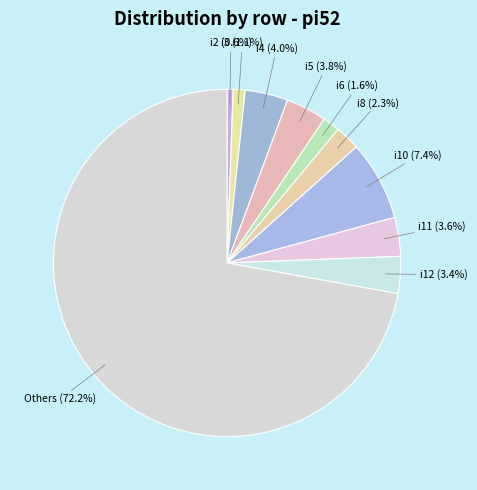

Count the number of slices in the pie.

10